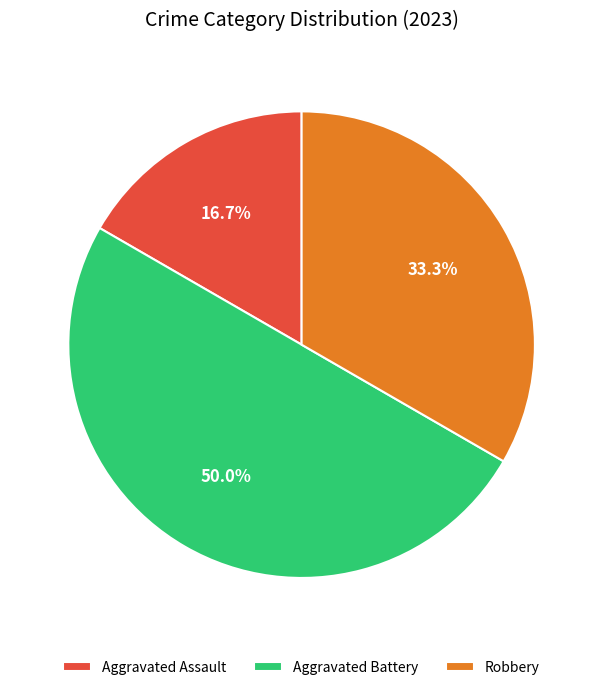

To the nearest percent, what is the difference between the largest and smallest slice percentages?

33%